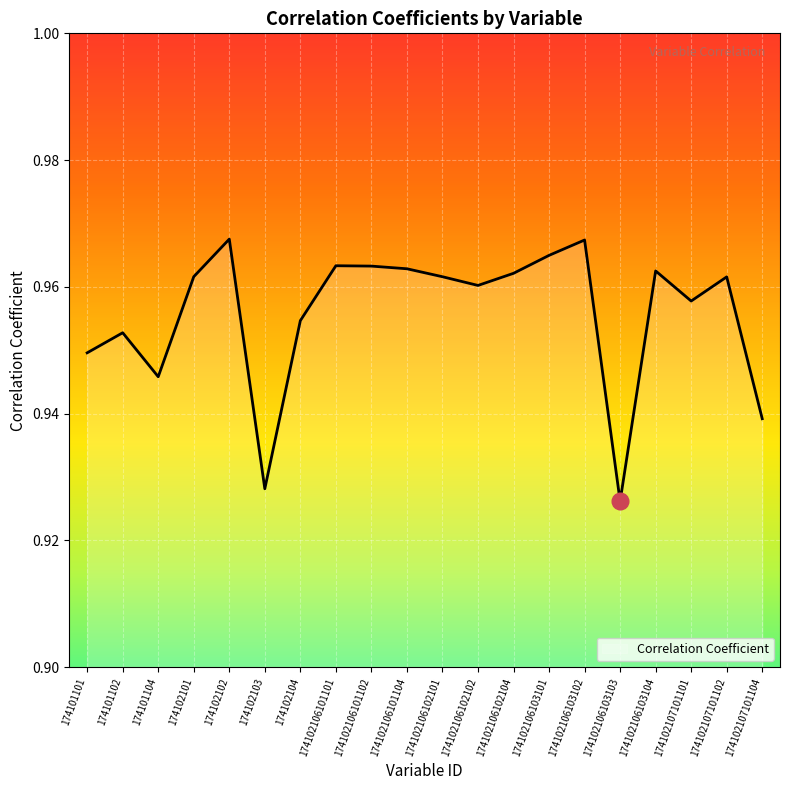

Is it true that the value at 174102106103102 is 1.4?

False